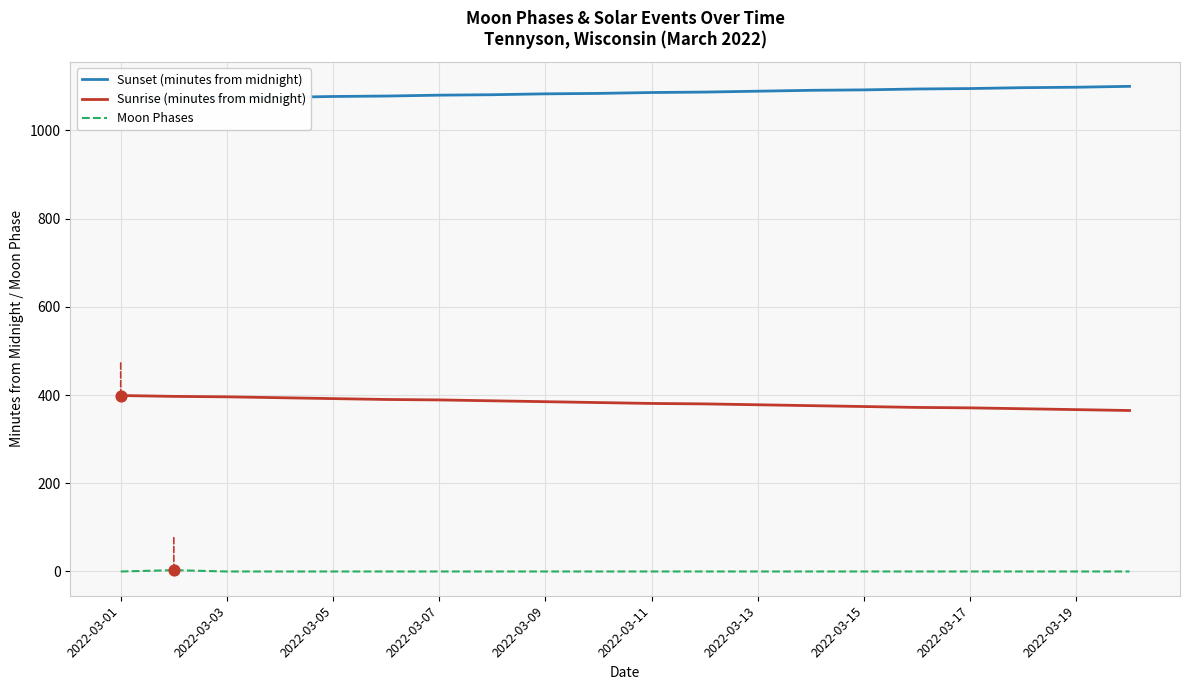

The value of Sunrise (minutes from midnight) at 2022-03-05 is 116. True or false?

False